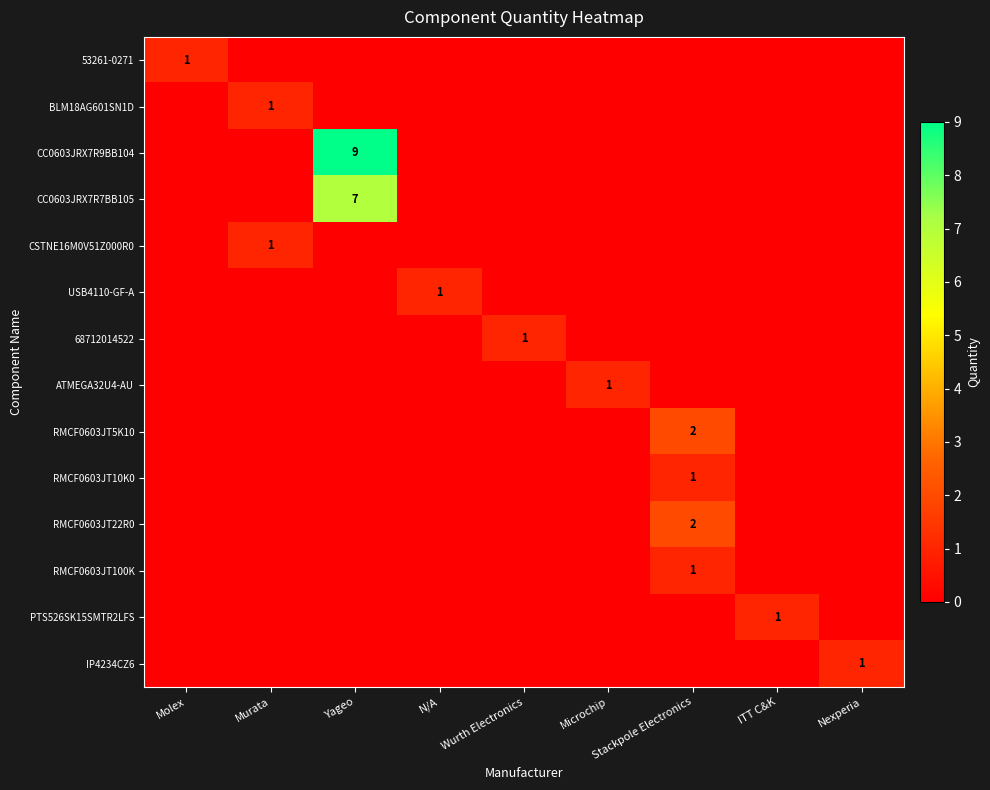

What is the difference between the CC0603JRX7R7BB105 values at Stackpole Electronics and Yageo?

7